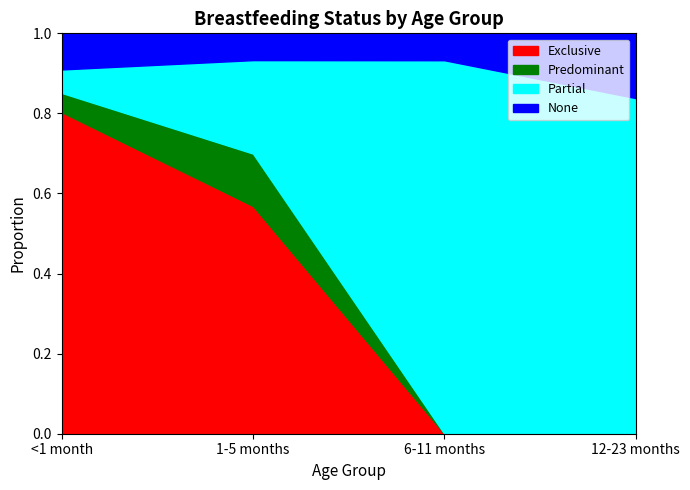

Which category has the lowest value in the None series?

1-5 months